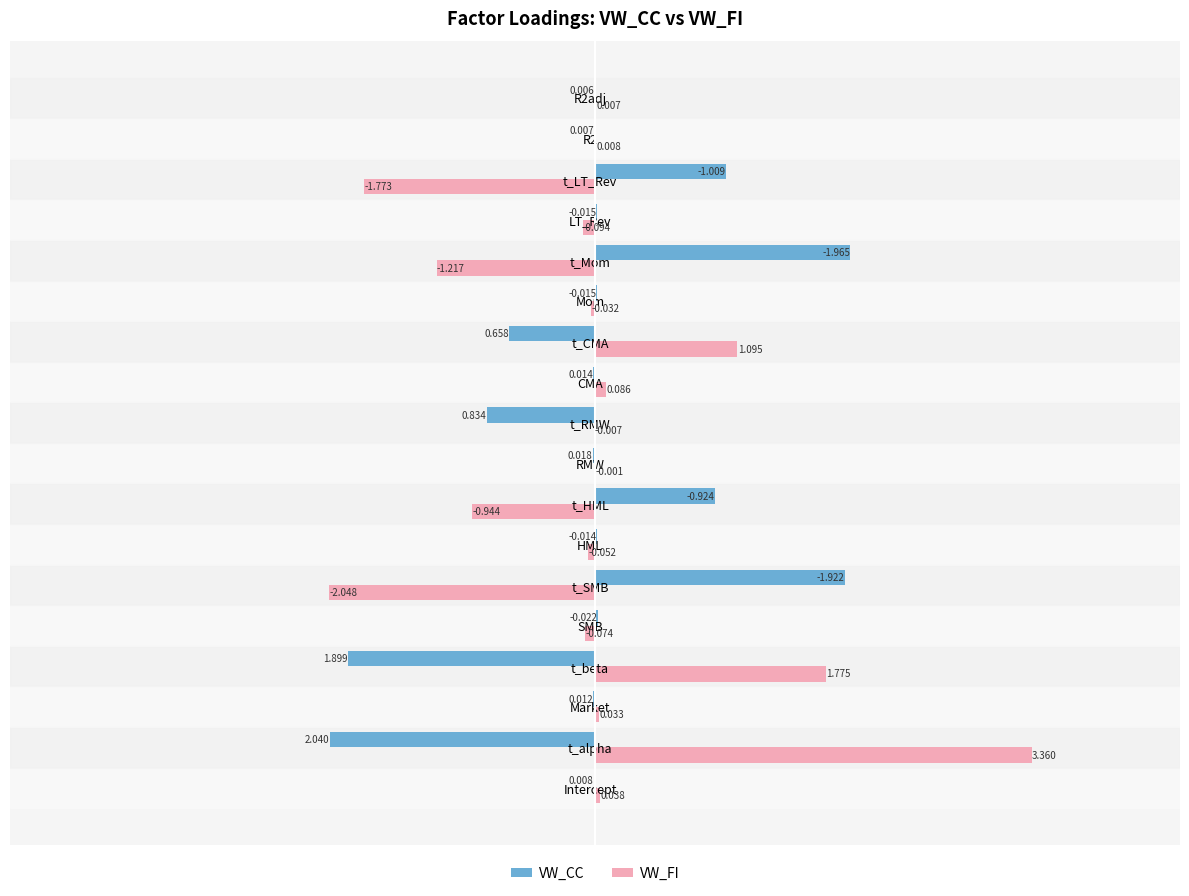

Between t_alpha and Mom, which series saw the biggest shift?

VW_FI